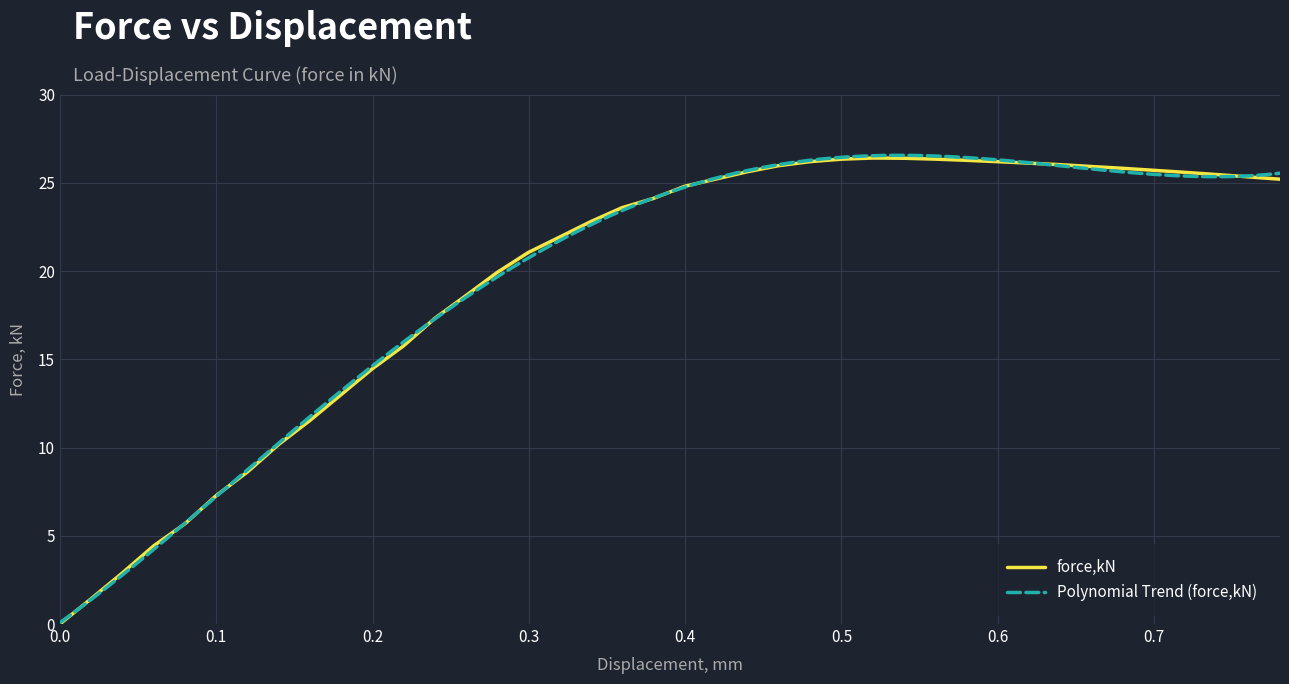

Is it true that the value at 0.8 is 18.5?

False